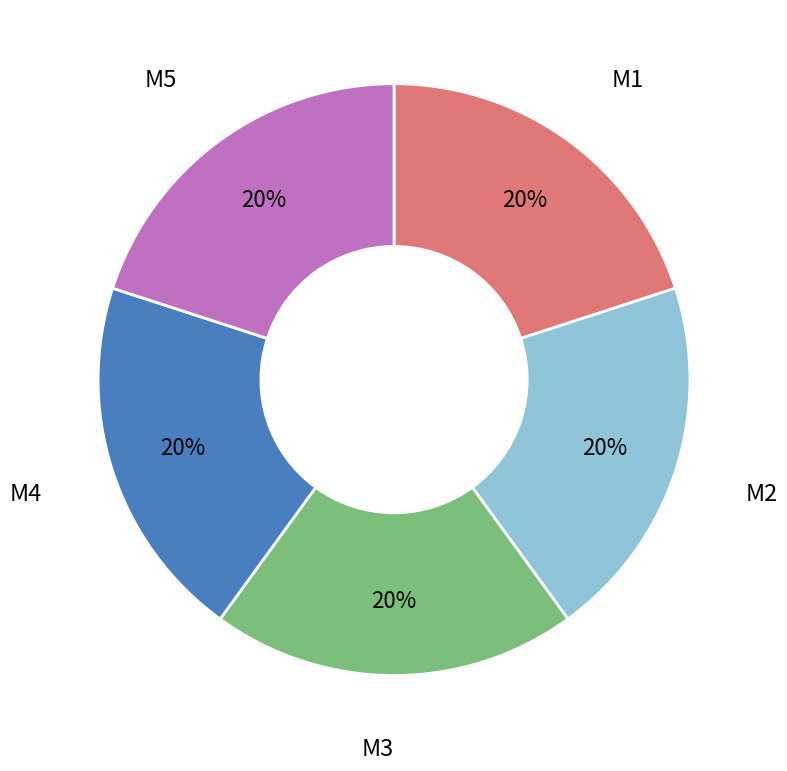

Count the number of slices in the pie.

5